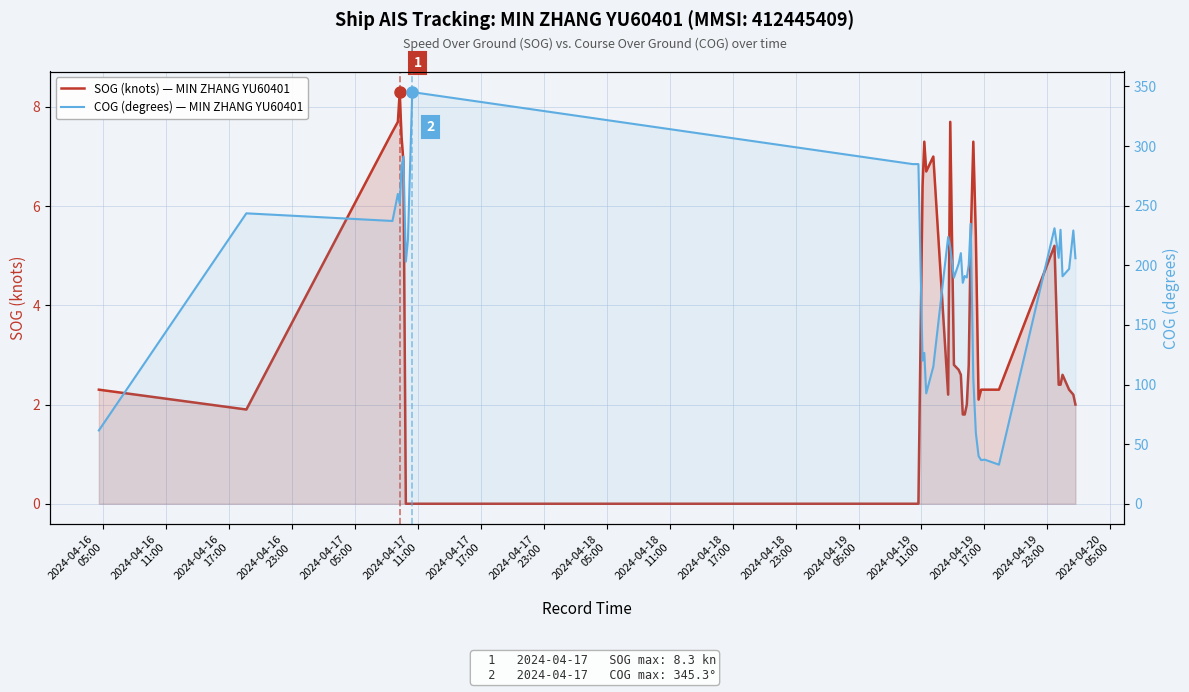

True or false: COG (degrees) — MIN ZHANG YU60401 has a value of 413.7 at 2024-04-17
05:00.

False